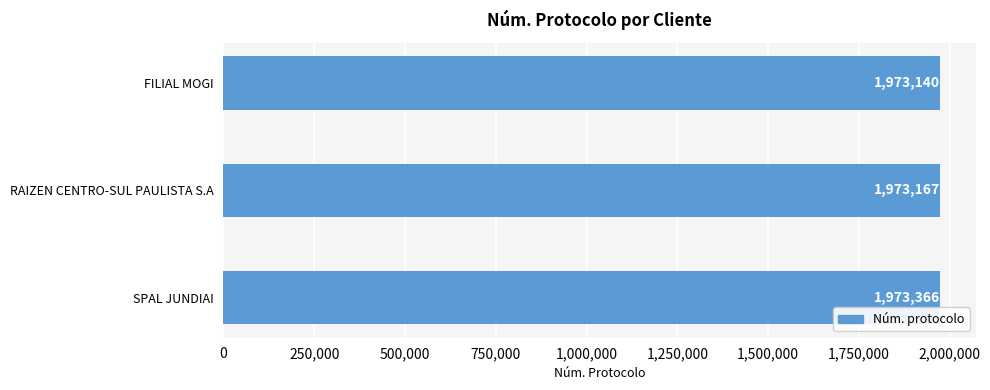

Reading bottom to top, transcribe all the data shown in this chart.

1973366	1973167	1973140